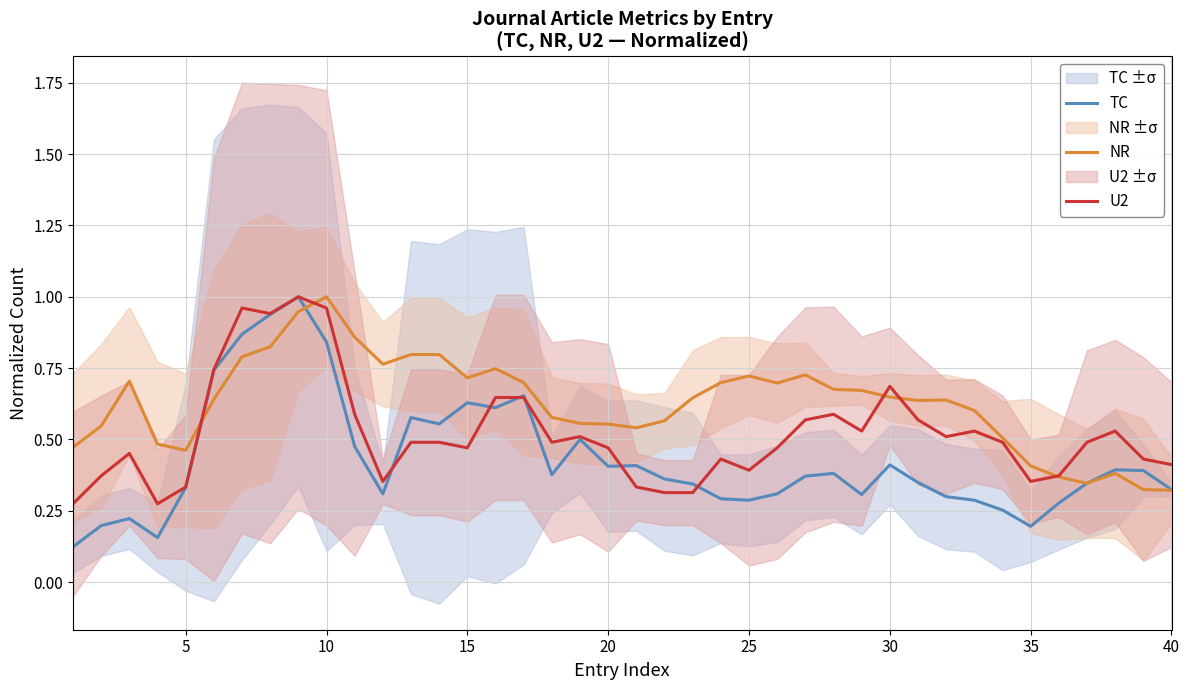

Which category has the highest value in the NR series?

10